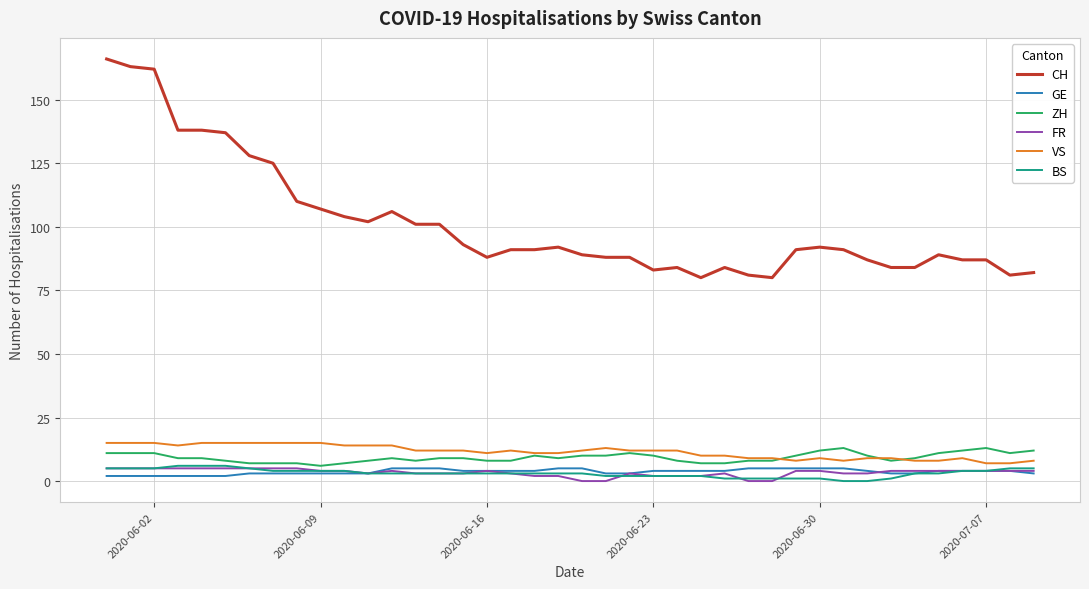

What is the minimum value for CH?

80